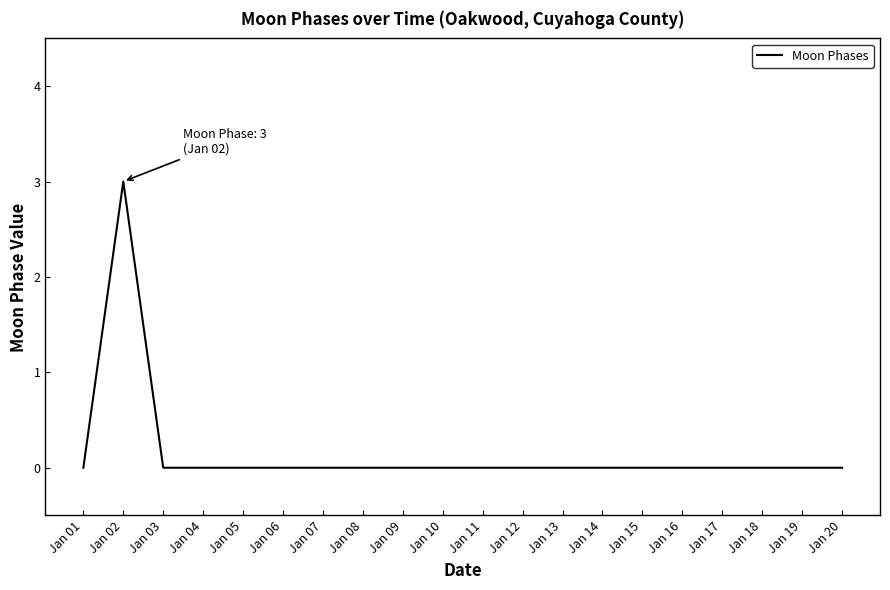

Which category has the highest value across all series?

Jan 02